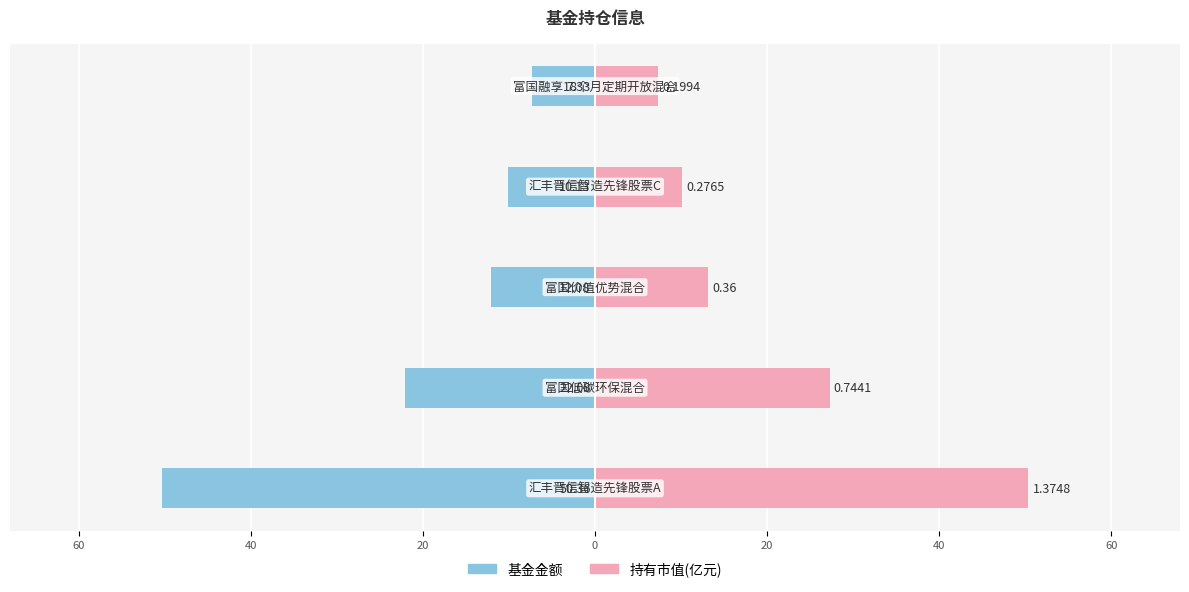

True or false: 基金金额 has a value of -2.8 at 0.

False